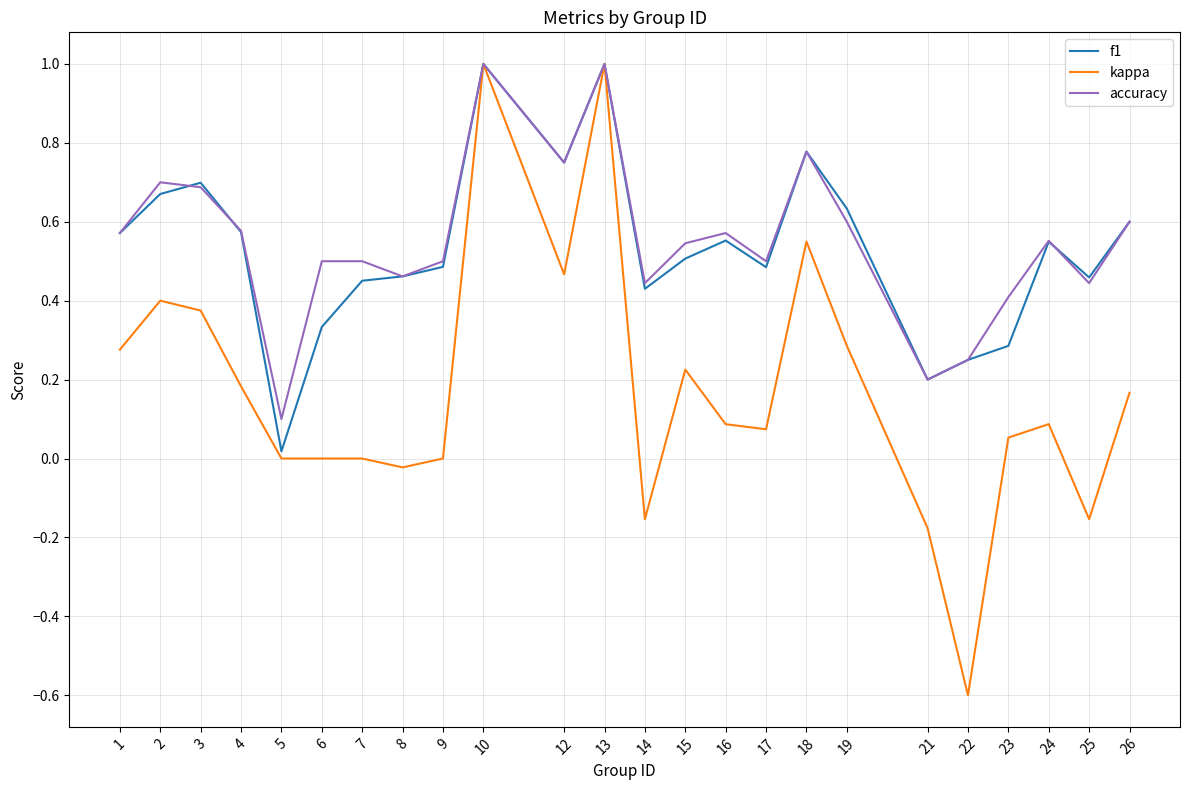

At which category does the chart reach its minimum across all series?

22